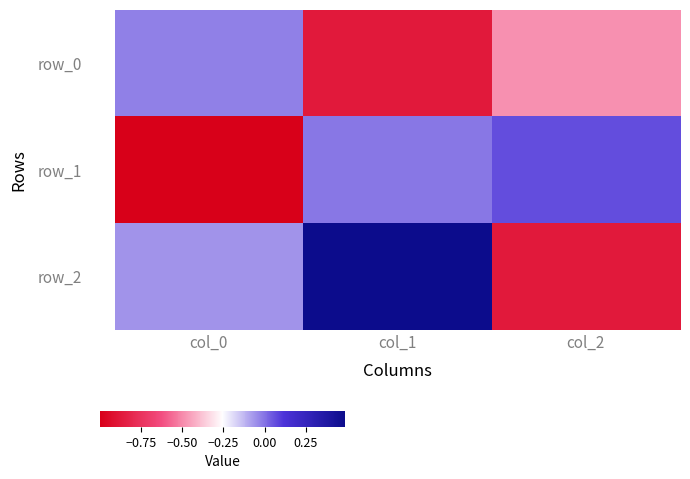

Which series has the largest total across all categories?

row_2